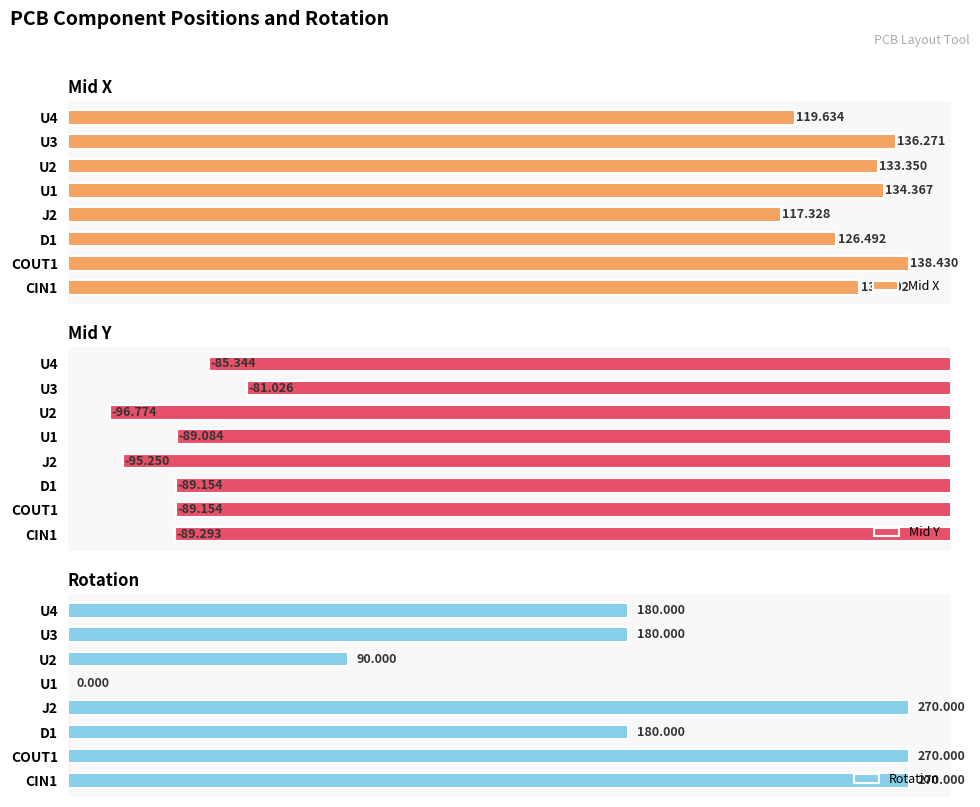

Rank the categories by Mid X value from highest to lowest.

COUT1, U3, U1, U2, CIN1, D1, U4, J2